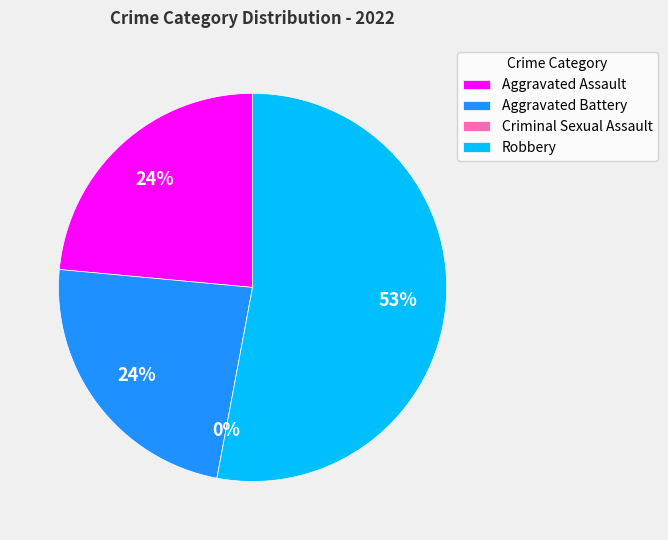

What is the change in value from Aggravated Assault to Criminal Sexual Assault?

-4